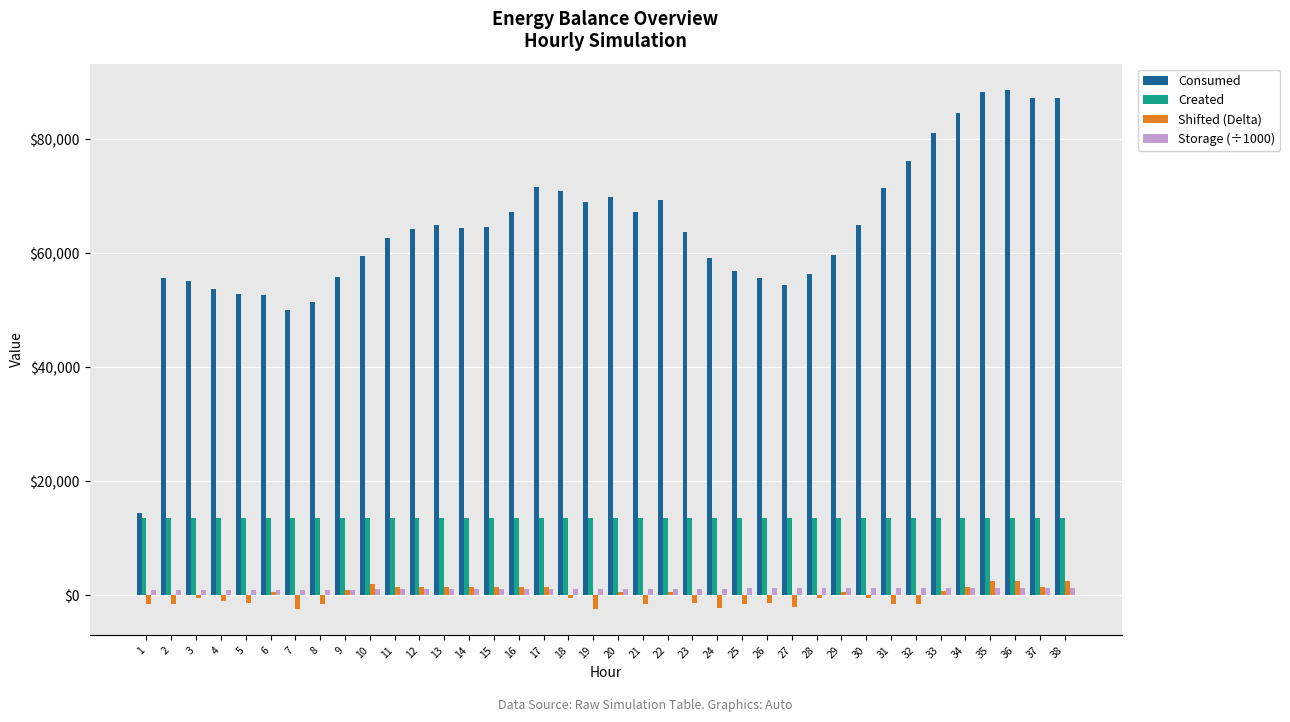

Is it true that Storage (÷1000) equals 1098.8 at 18?

True